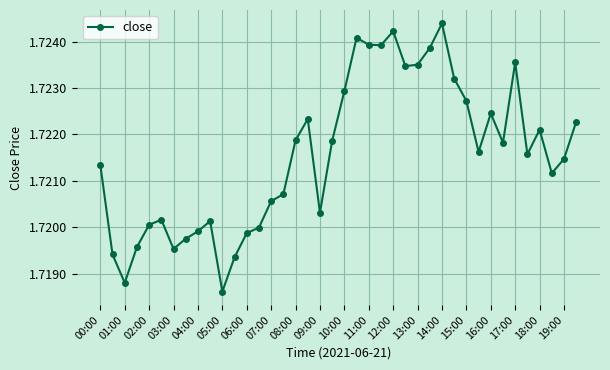

True or false: there are more than 1 points higher than both neighbors.

True